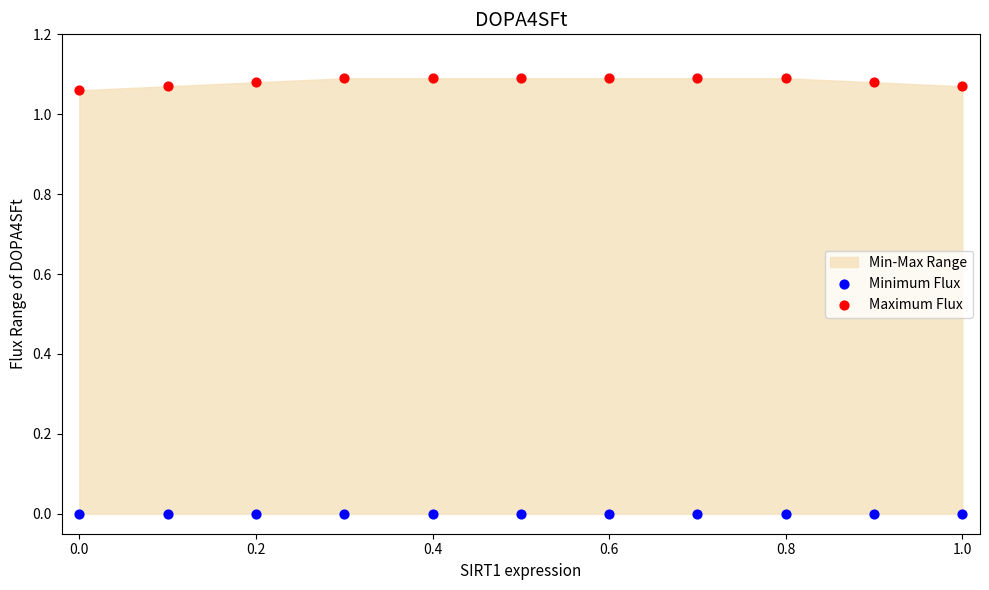

Which series reaches the maximum Y coordinate?

Maximum Flux